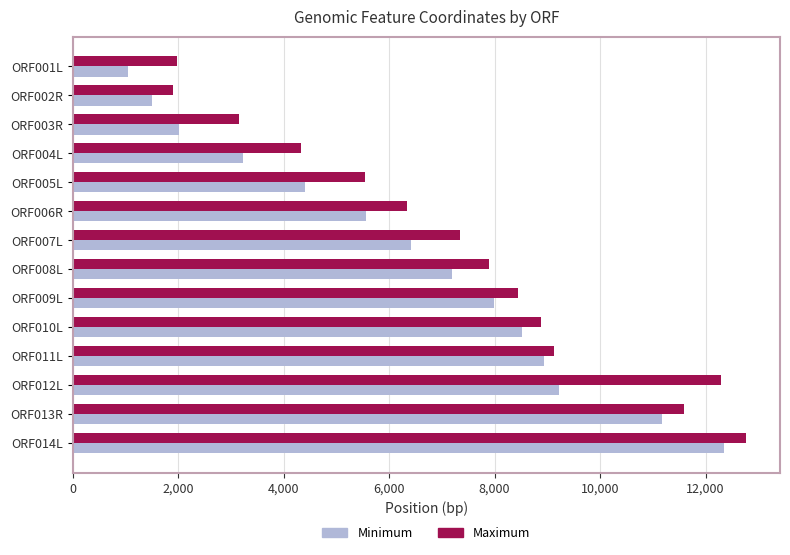

Which series changed the most between ORF003R and ORF005L?

Minimum